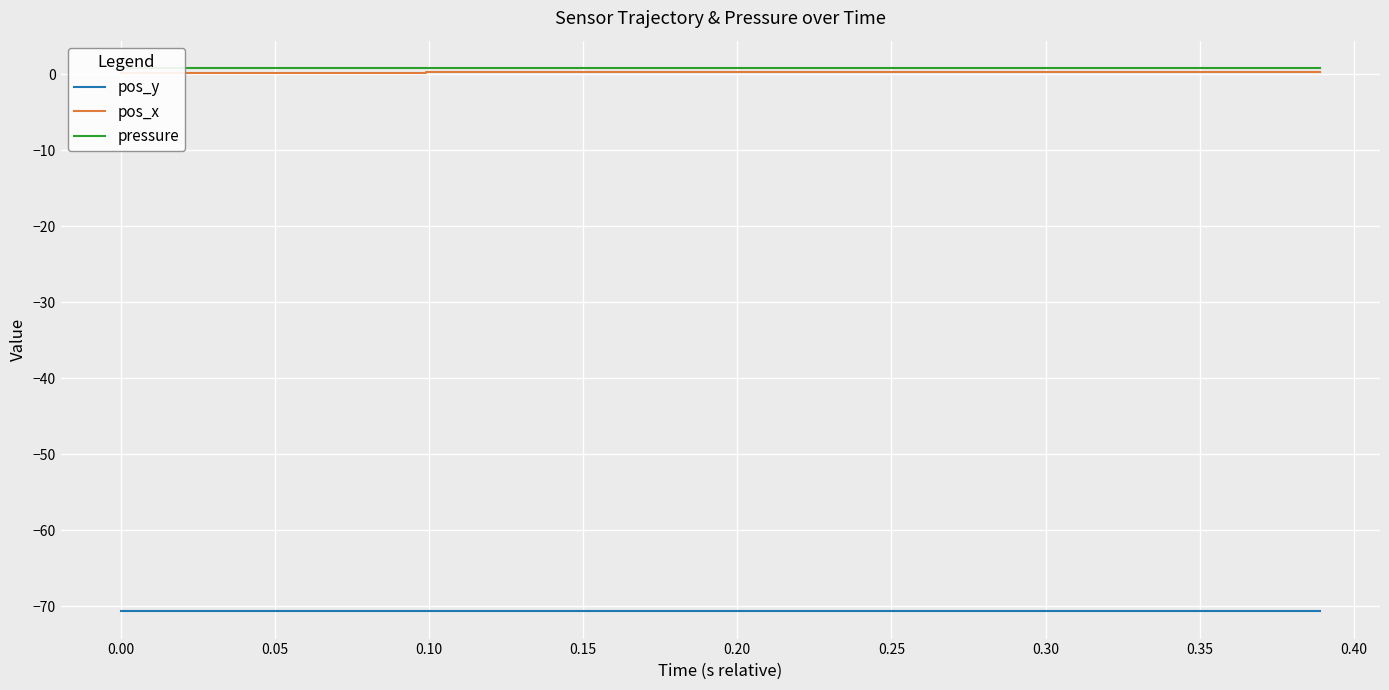

How many pos_x values are between 0 and 1?

40